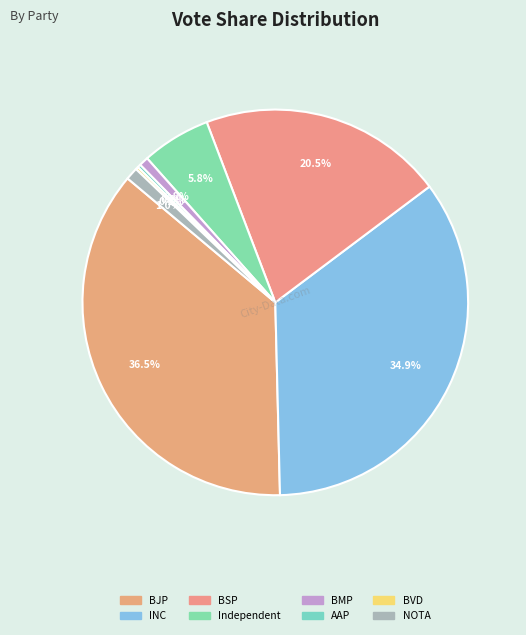

Which category has the biggest portion of the pie?

Bharatiya Janata Party